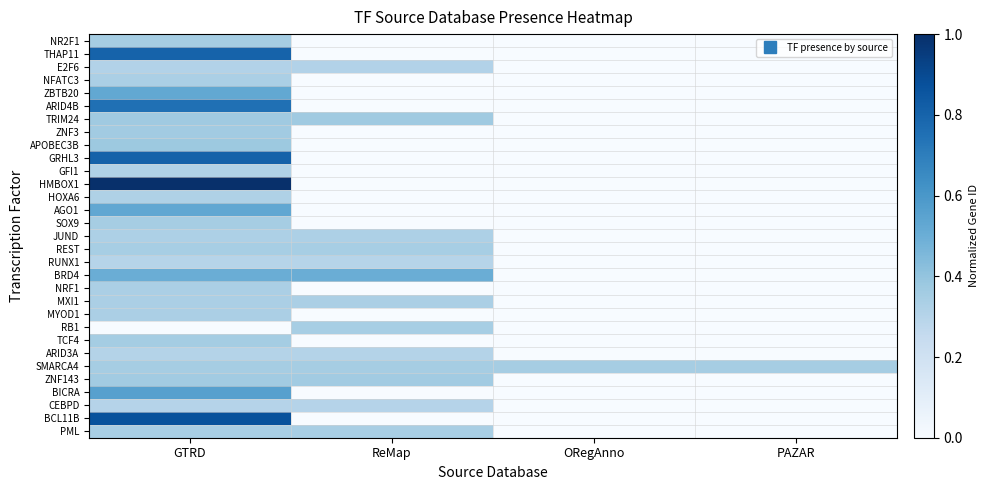

Count the number of data series in this chart.

31